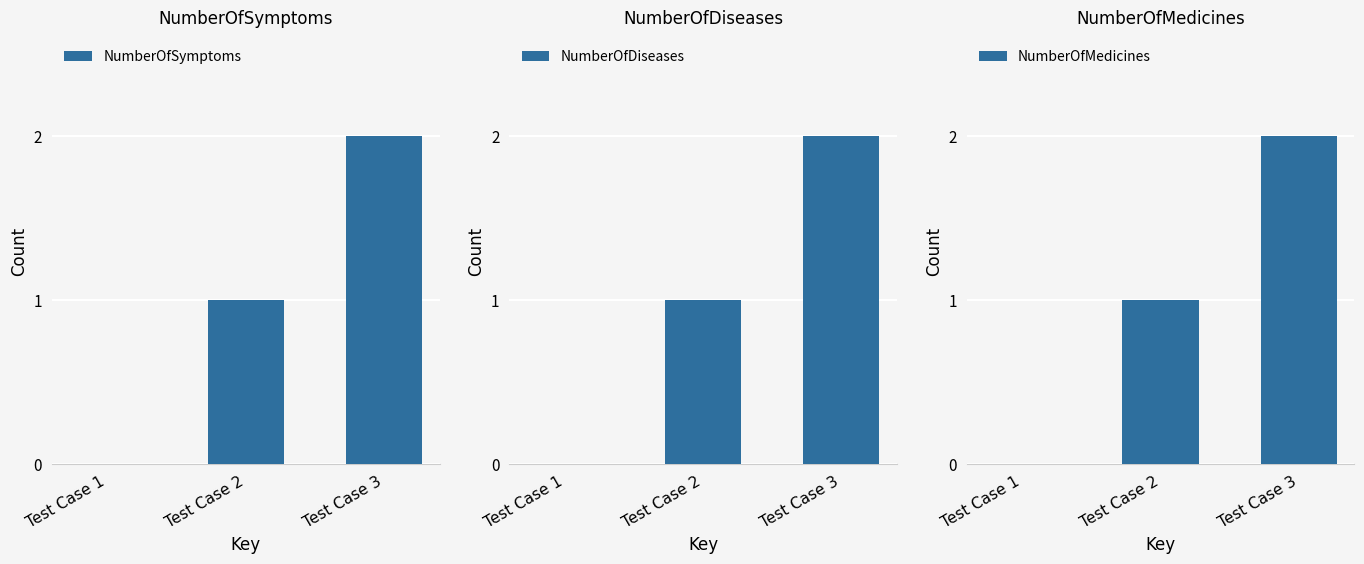

Count the NumberOfMedicines values in the range 0 to 2.

3